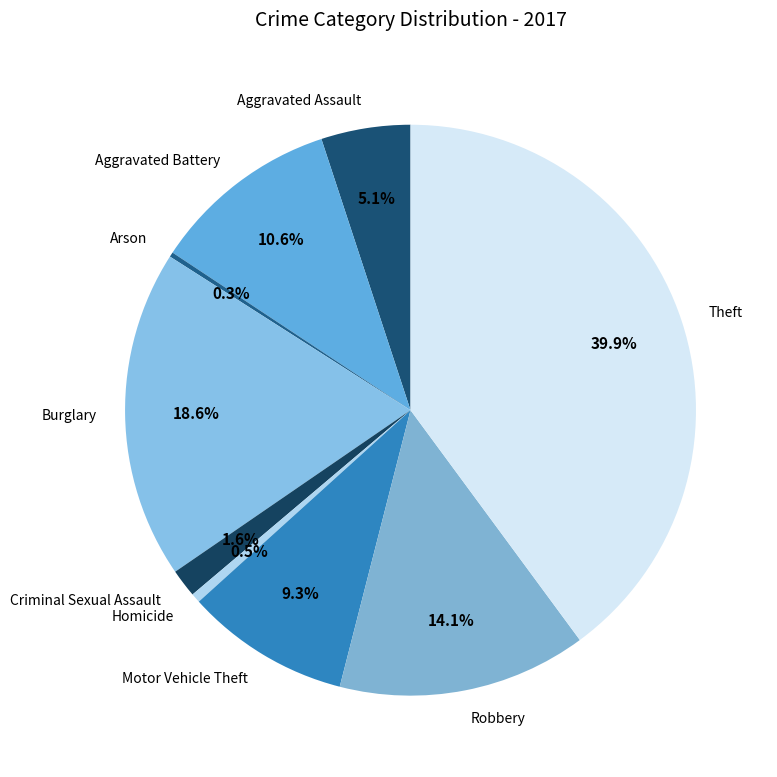

Combined, do Homicide and Aggravated Assault account for over 50%?

No